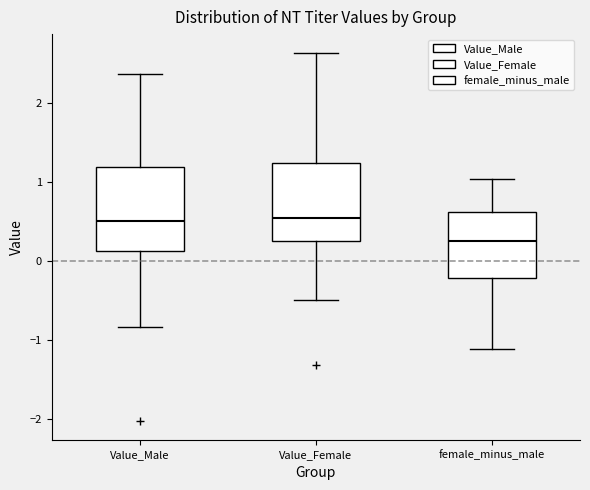

Reading left to right, read every box against the y-axis: the position of its median line, the range the box covers, and the ends of its whiskers. The values are not printed on the chart, so give them approximately, as read against the axis.

Value_Male: median 0.5, box 0.1 to 1.2, whiskers -0.8 to 2.4
Value_Female: median 0.5, box 0.2 to 1.2, whiskers -0.5 to 2.6
female_minus_male: median 0.3, box -0.2 to 0.6, whiskers -1.1 to 1.0